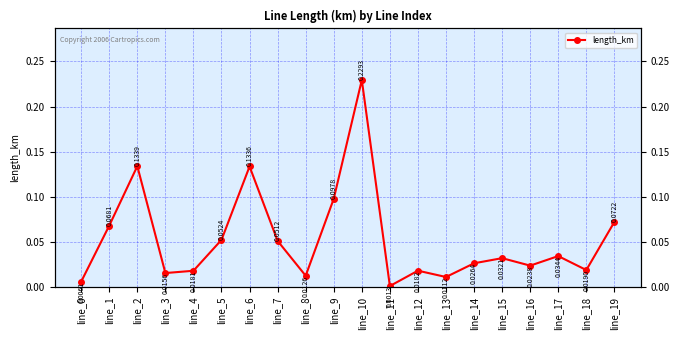

Reading left to right, transcribe all the data shown in this chart.

0.0	0.1	0.1	0.0	0.0	0.1	0.1	0.1	0.0	0.1	0.2	0.0	0.0	0.0	0.0	0.0	0.0	0.0	0.0	0.1